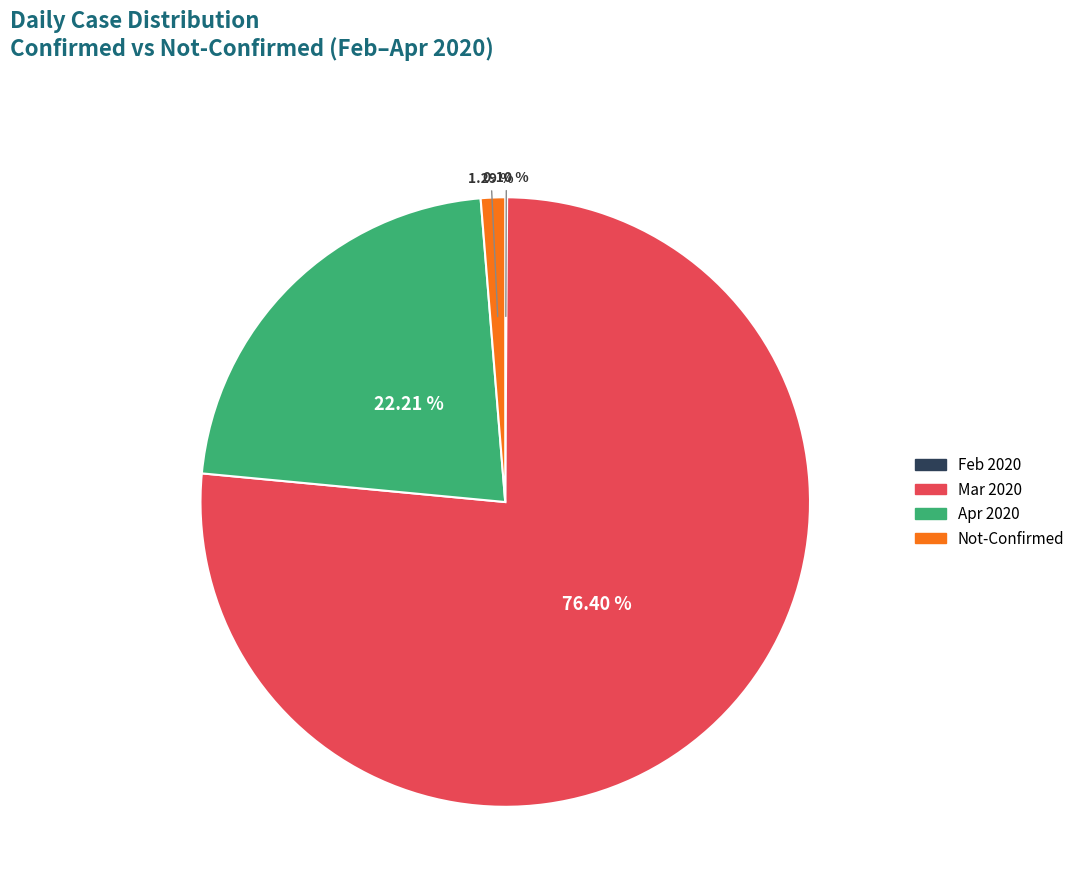

Is there any slice that represents more than half of the pie?

Yes